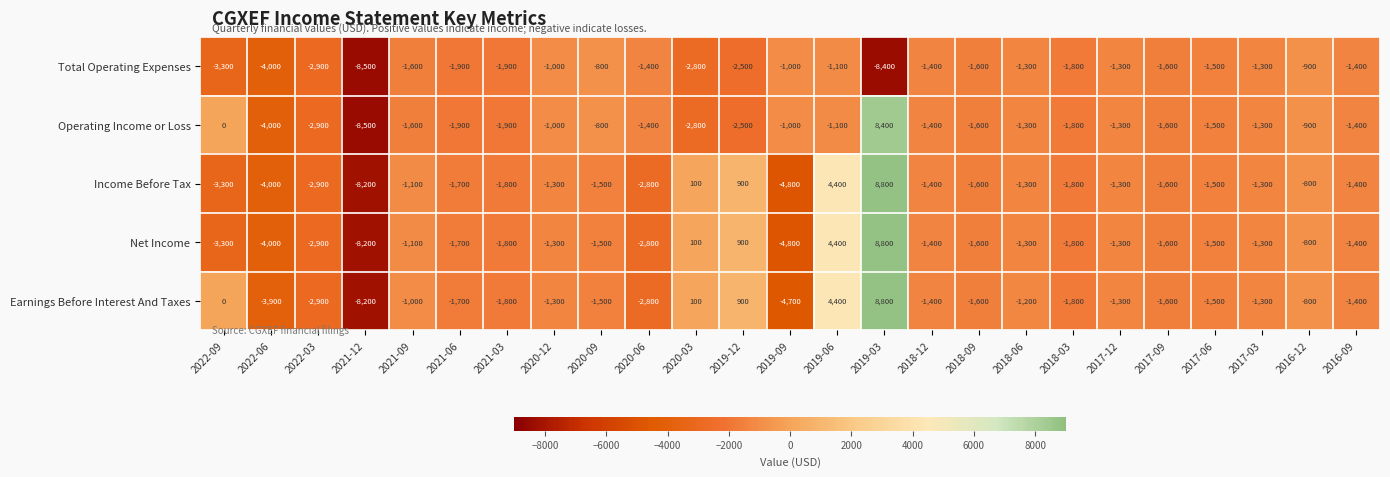

What is the difference between the highest and lowest values at 2021-06?

200